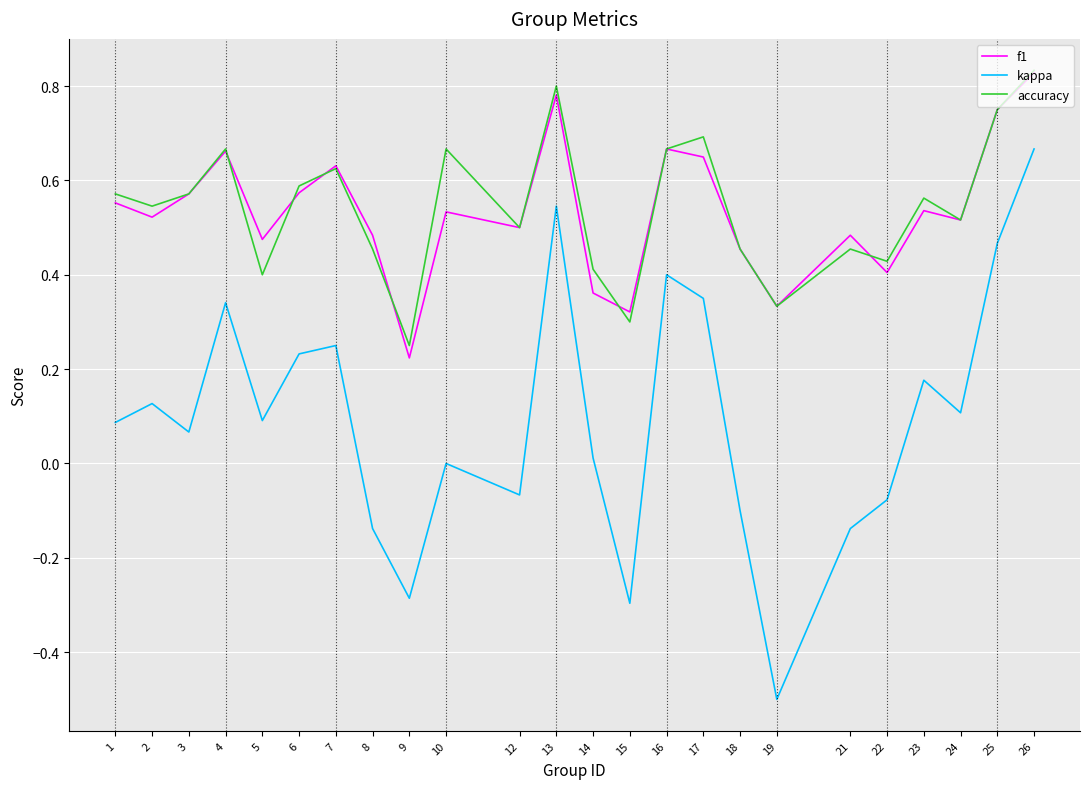

Which series has the widest spread of values?

kappa